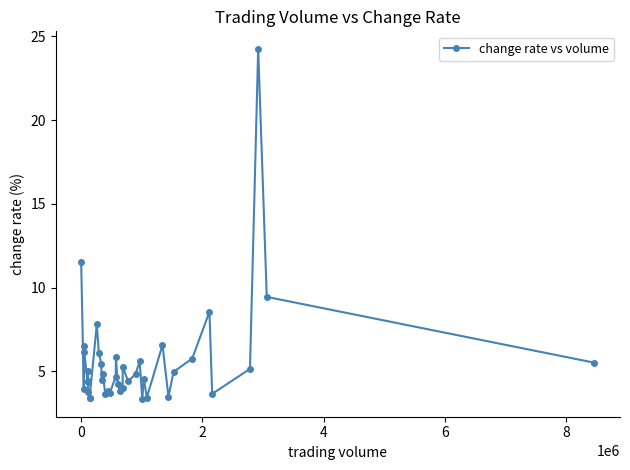

True or false: there are more than 1 points higher than both neighbors.

True